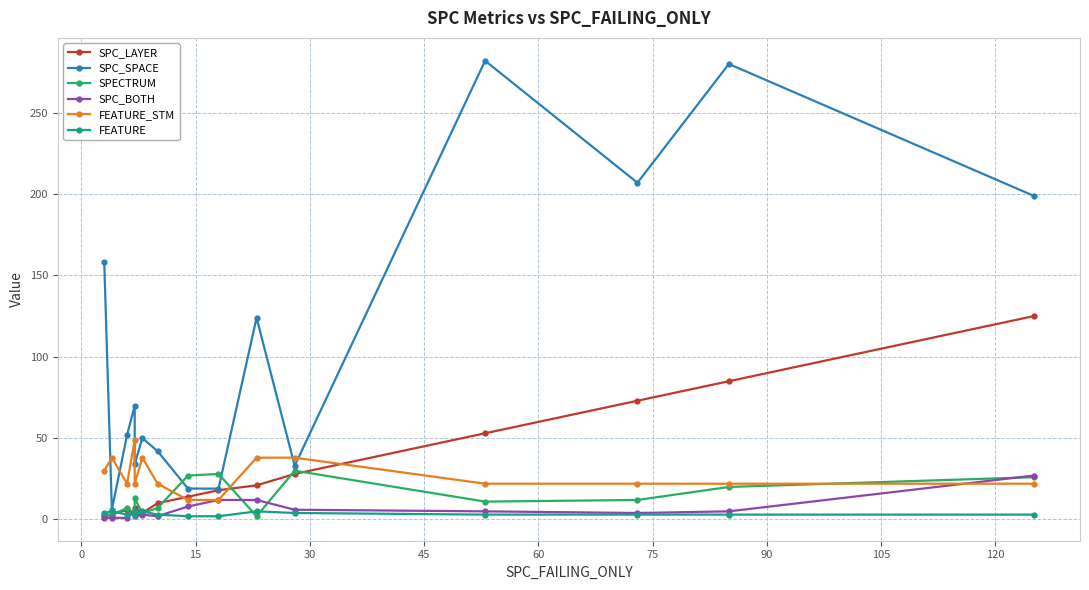

What is the difference between the maximum and minimum values in the FEATURE_STM series?

37